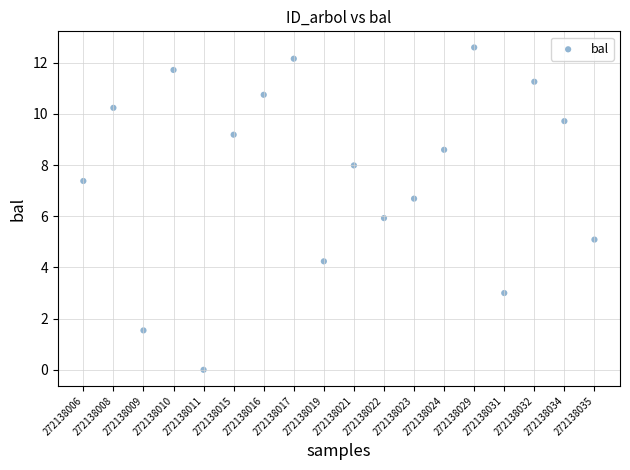

What is the range of Y values (max minus min)?

12.6